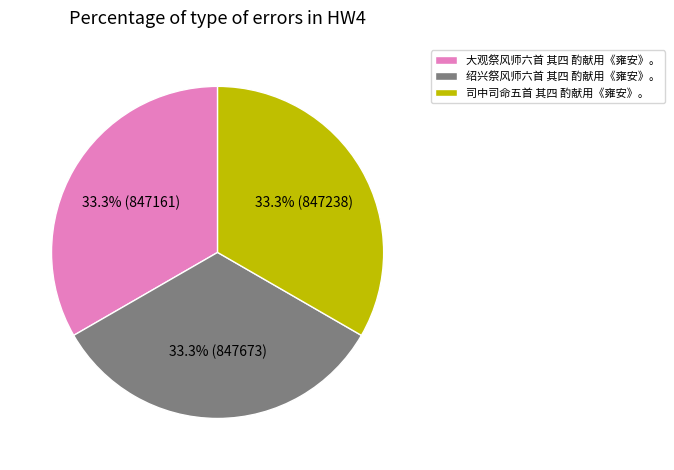

What is the ratio of the value at 司中司命五首 其四 酌献用《雍安》。 to the value at 绍兴祭风师六首 其四 酌献用《雍安》。?

1.0